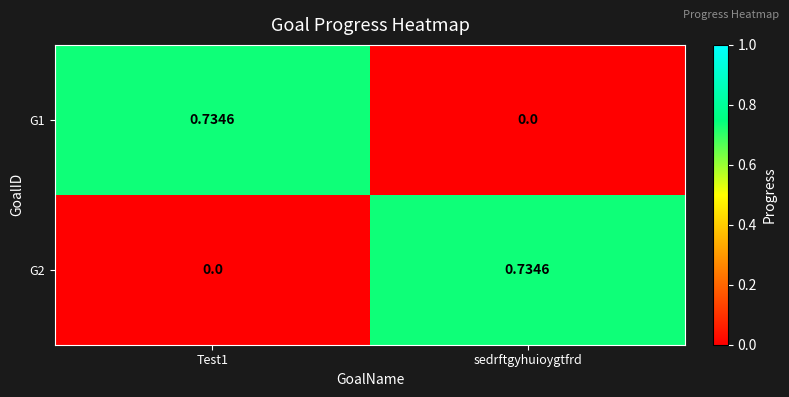

Is the value of G2 at Test1 greater than the value of G1 at Test1?

No